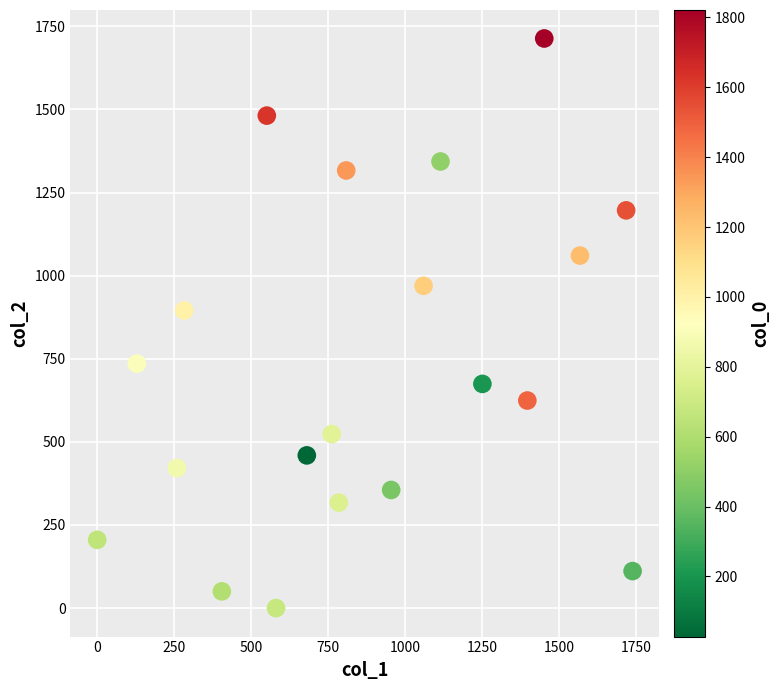

What Y value in the scatter plot is closest to 856?

895.4